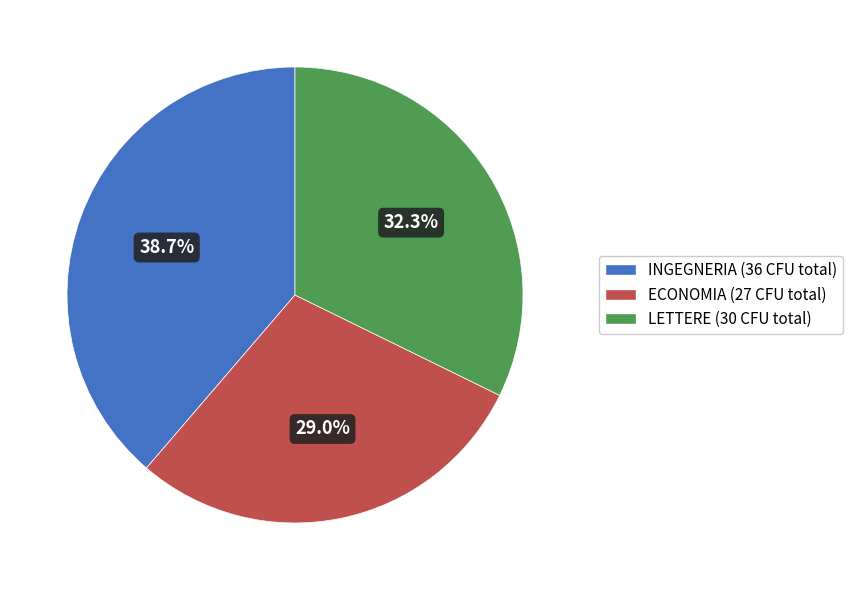

Does any single category account for the majority?

No